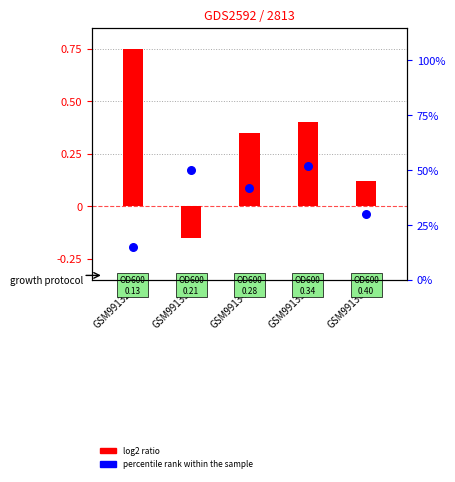

At which category is the sum across all series the highest?

GSM99135